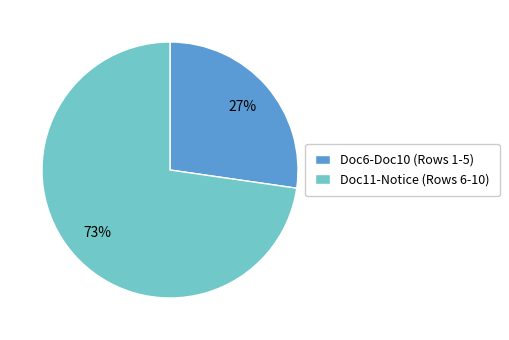

To the nearest percent, what is the average slice percentage?

50%